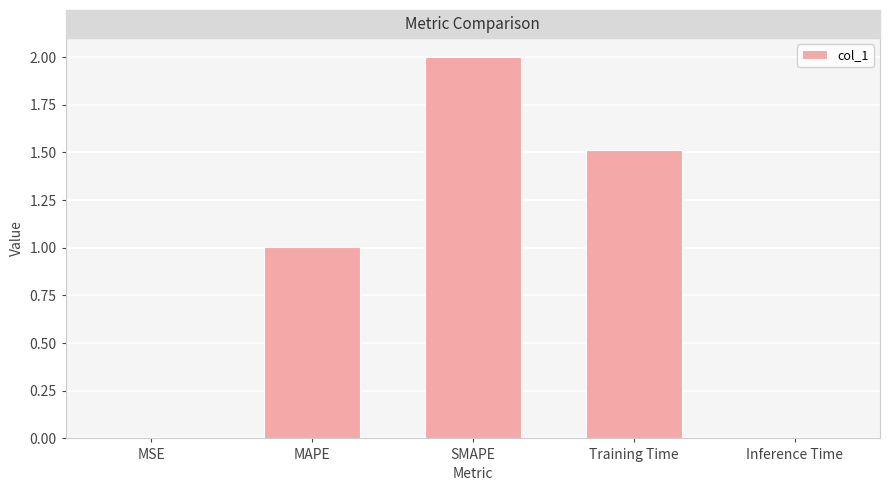

How many values are below 1?

2